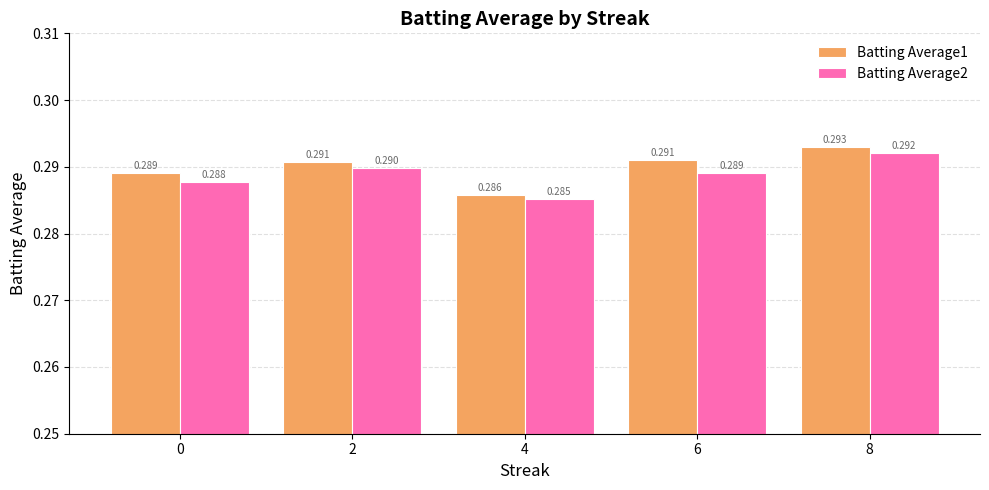

The Batting Average1 series shows 0.3 at 2. True or false?

True